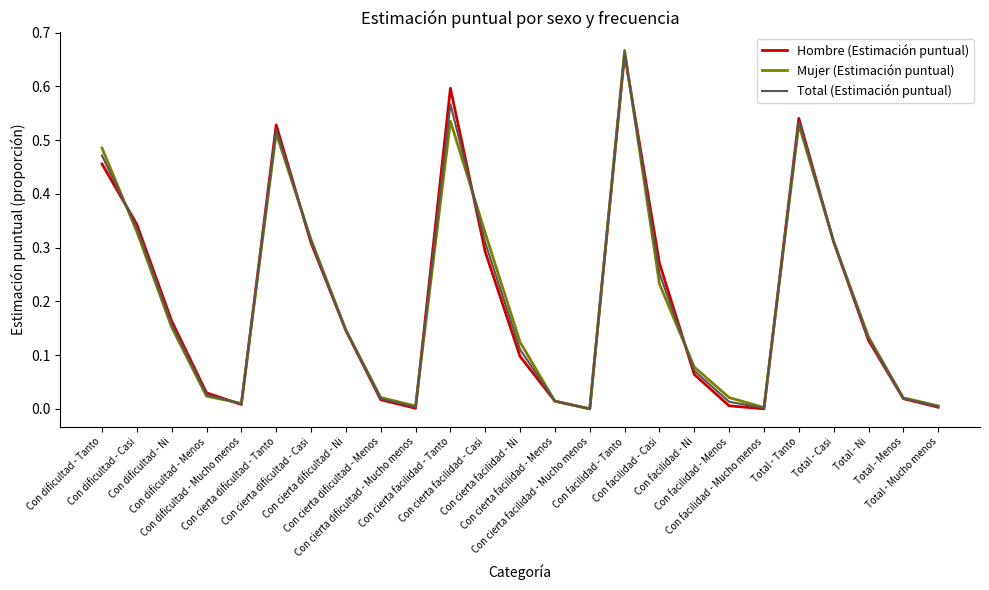

How many lines are shown in the chart?

3